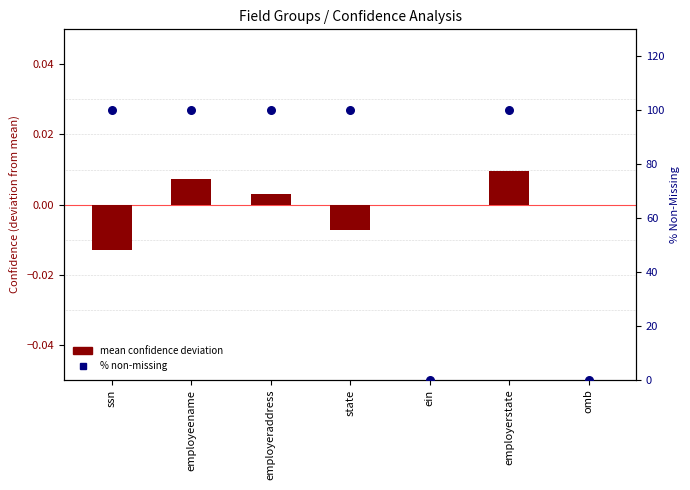

Which series has the largest Y range (max minus min)?

% non-missing